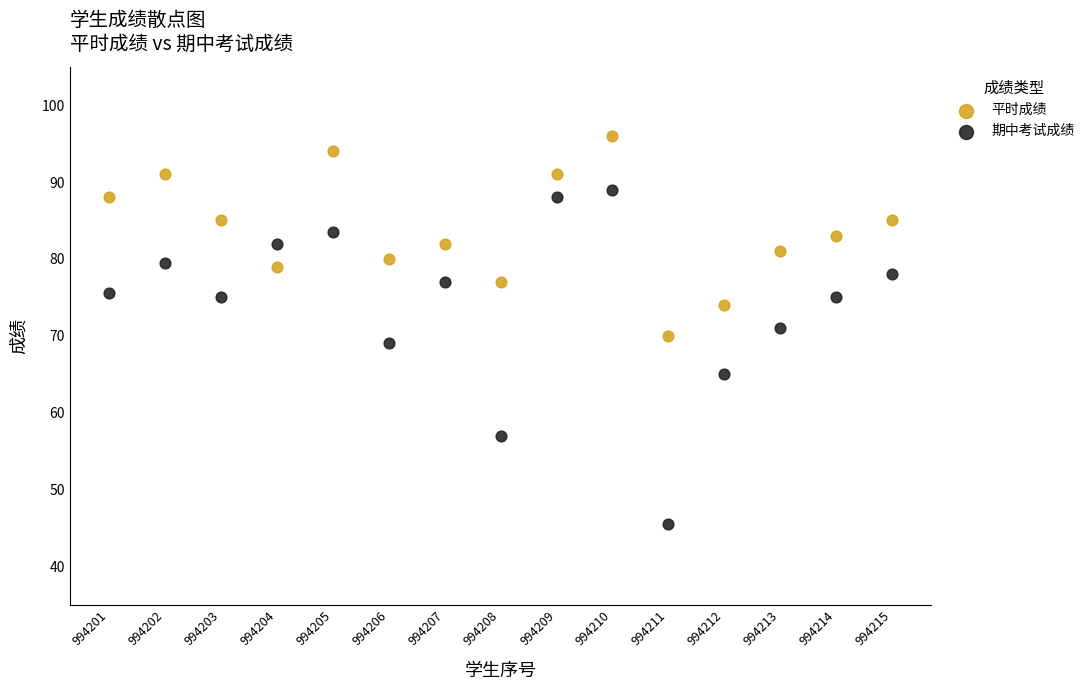

What are all the series names shown in the legend?

平时成绩, 期中考试成绩